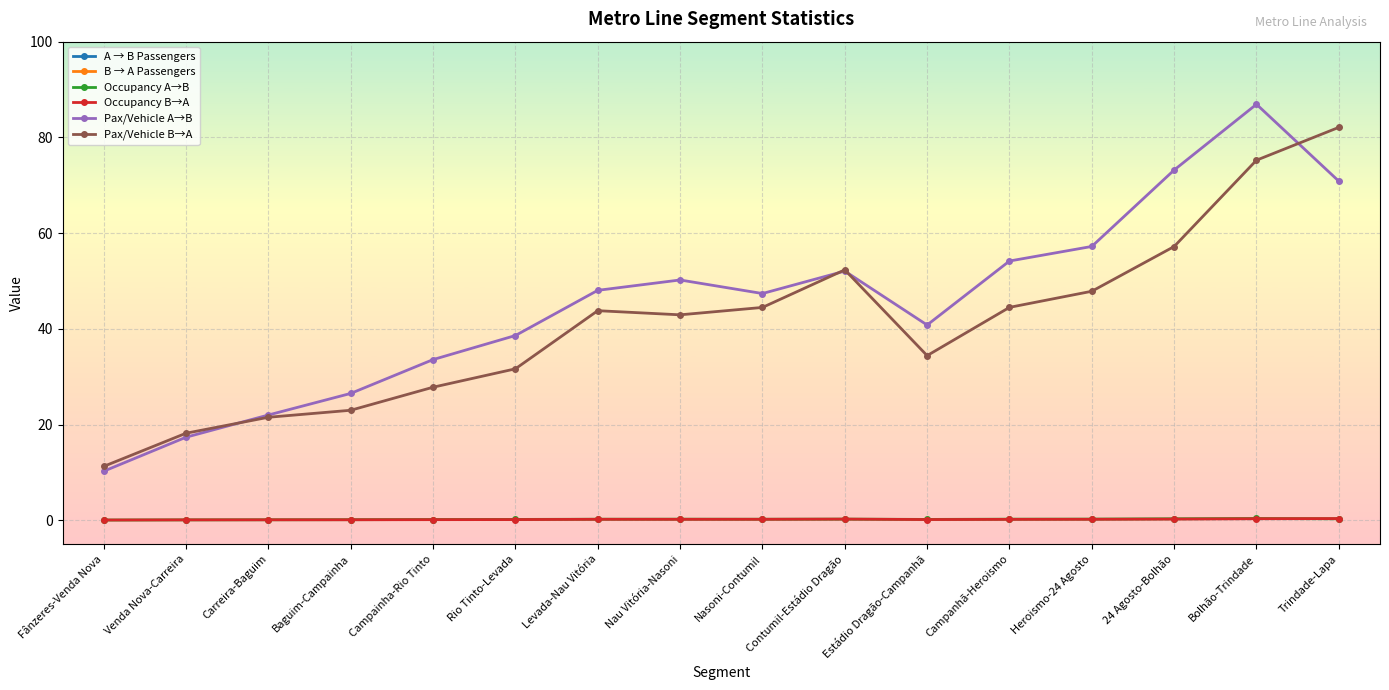

How many lines are shown in the chart?

6